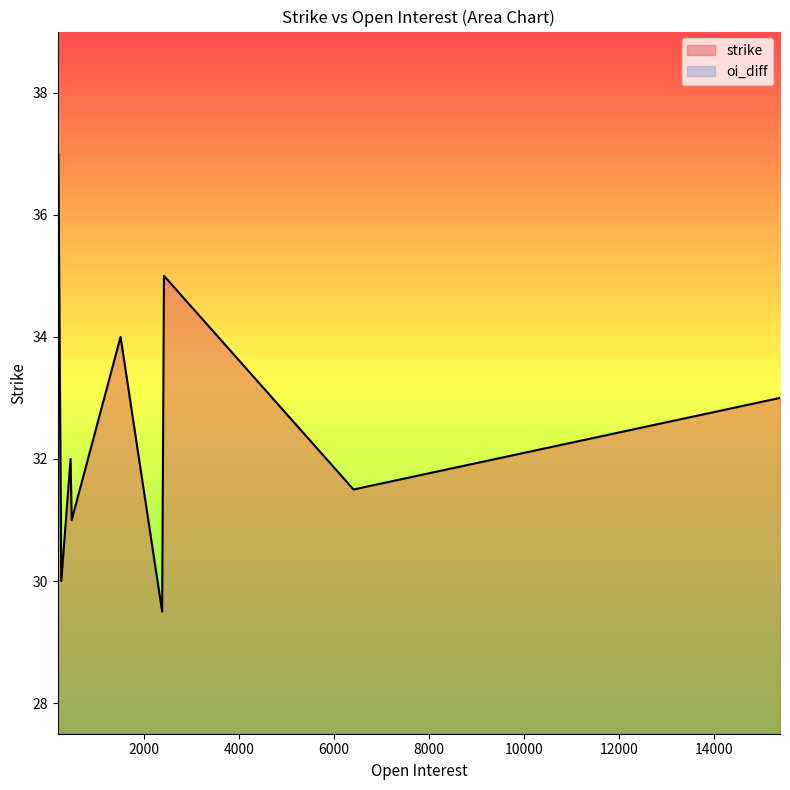

Which has a higher value, 2382 or 258?

258